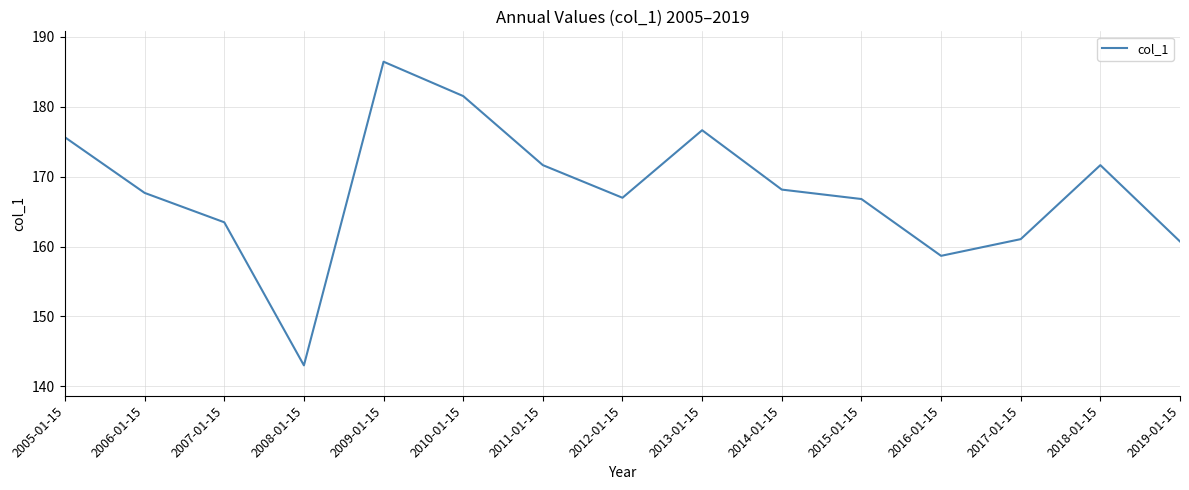

What position from the left is 2013-01-15?

9